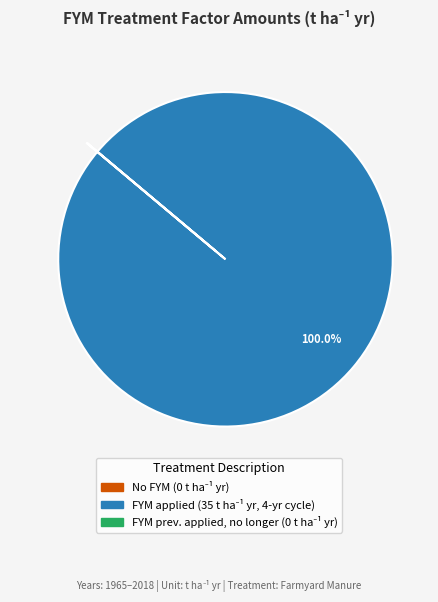

Does any single category account for the majority?

Yes